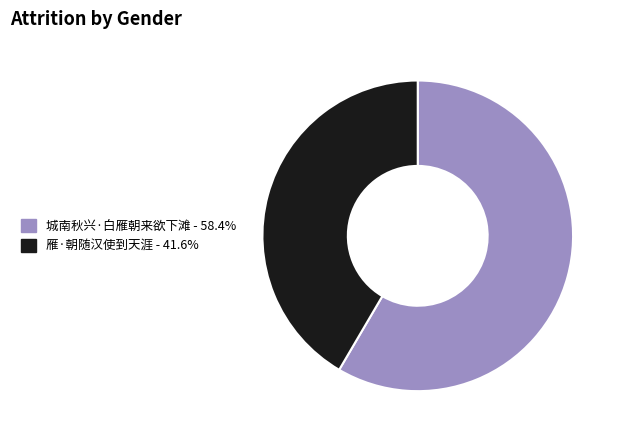

Rank the categories by value from lowest to highest.

雁·朝随汉使到天涯, 城南秋兴·白雁朝来欲下滩